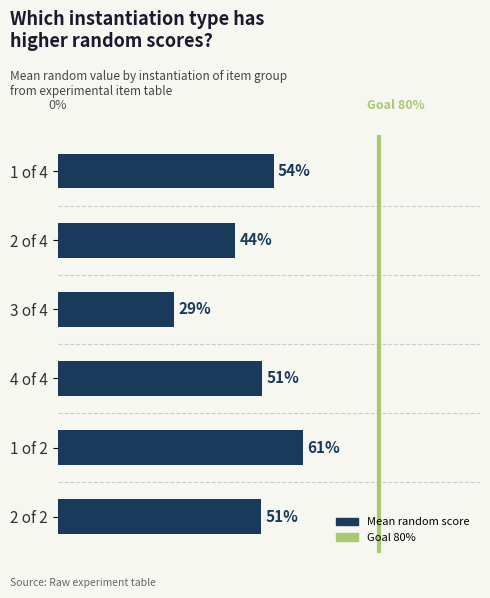

What is the sum of all values?

2.9